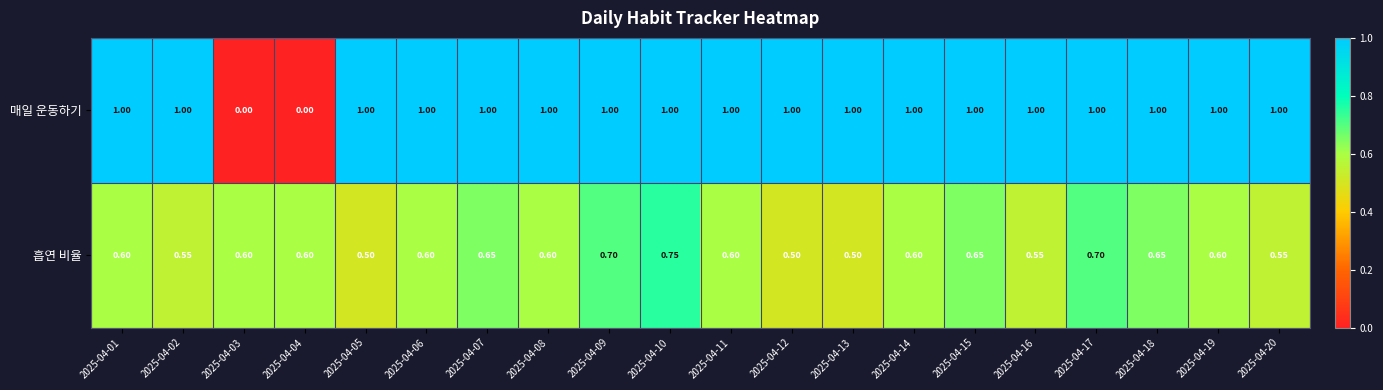

Which series changed the most between 2025-04-06 and 2025-04-15?

흡연 비율